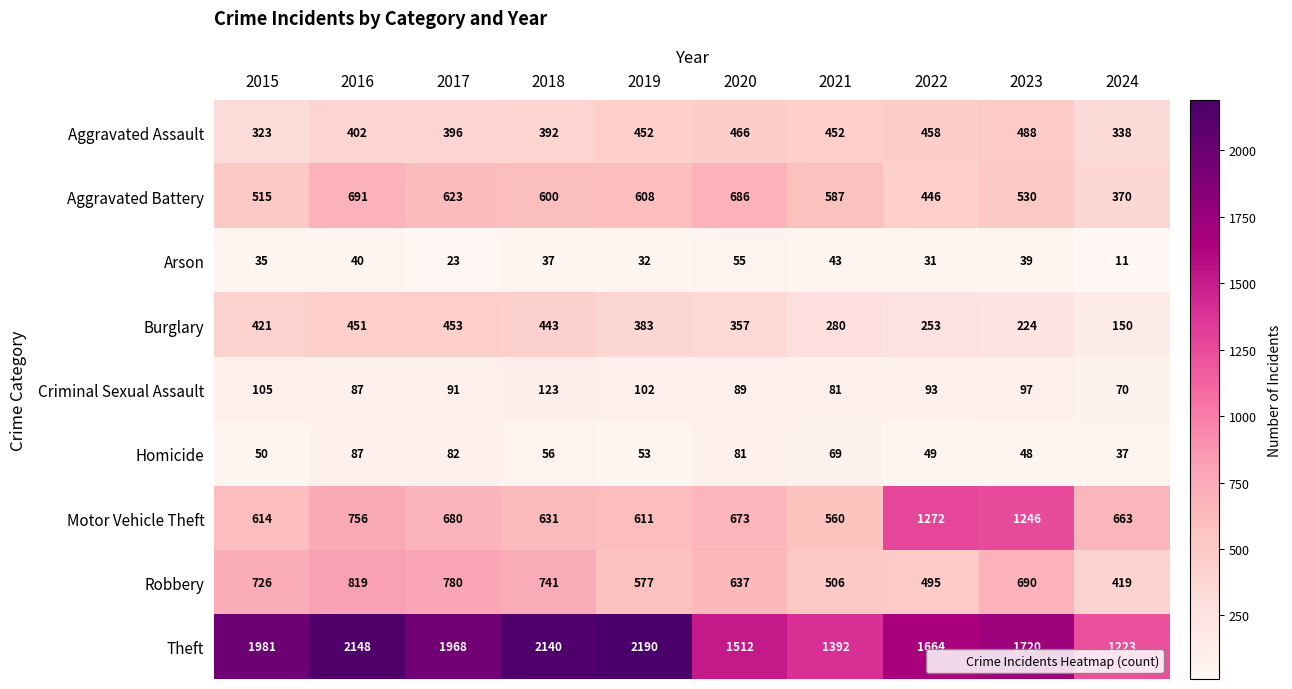

How many data points does each series have?

10